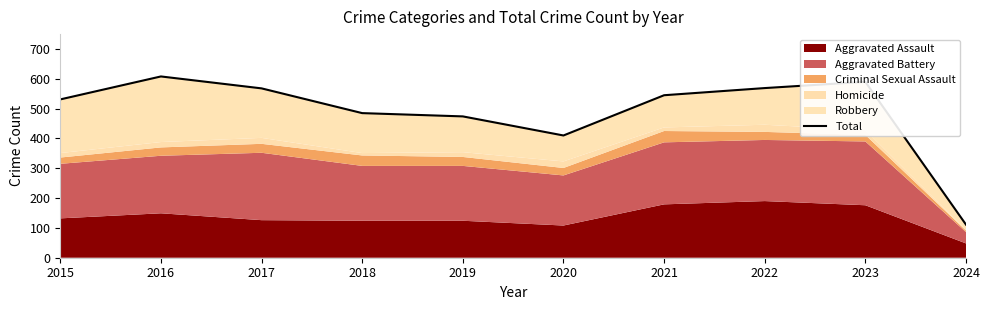

What is the minimum value shown in the chart?

111